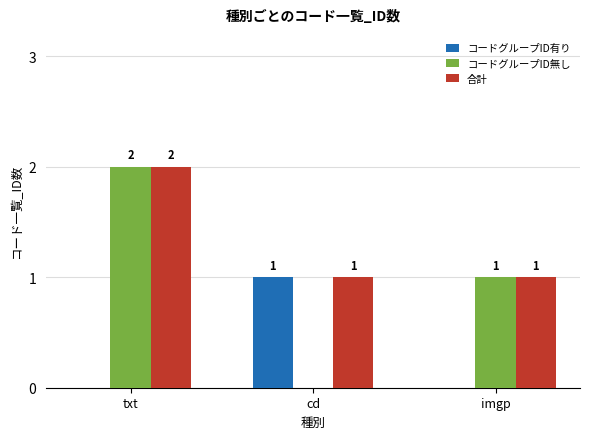

What is the spread (max minus min) of values at cd?

1